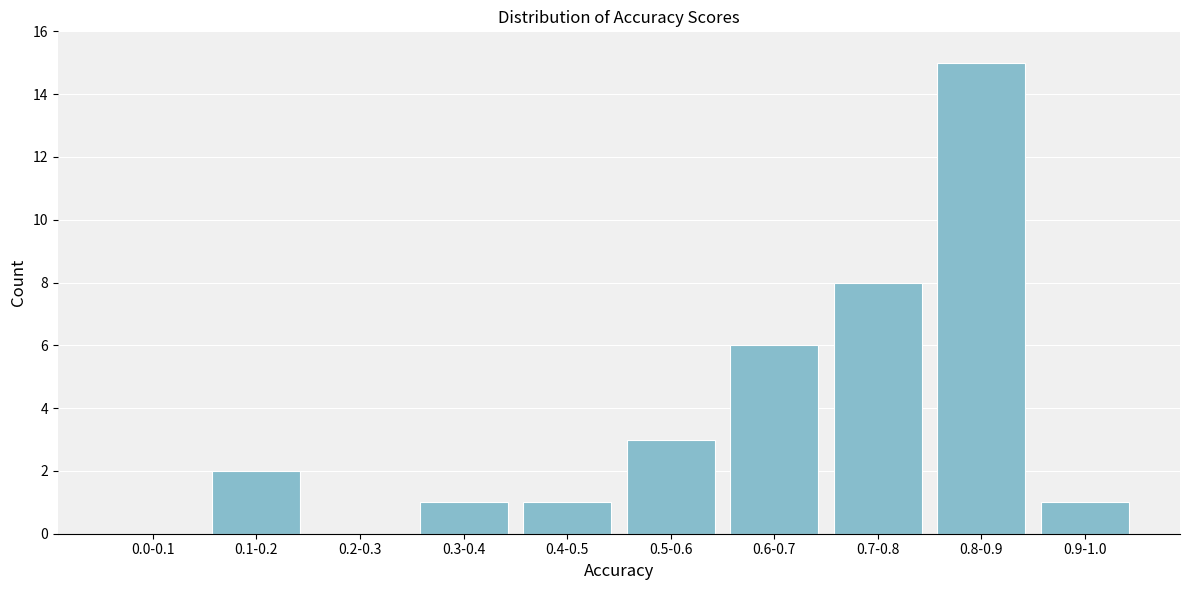

Reading left to right, transcribe all the data shown in this chart.

0.0-0.1=0	0.1-0.2=2	0.2-0.3=0	0.3-0.4=1	0.4-0.5=1	0.5-0.6=3	0.6-0.7=6	0.7-0.8=8	0.8-0.9=15	0.9-1.0=1